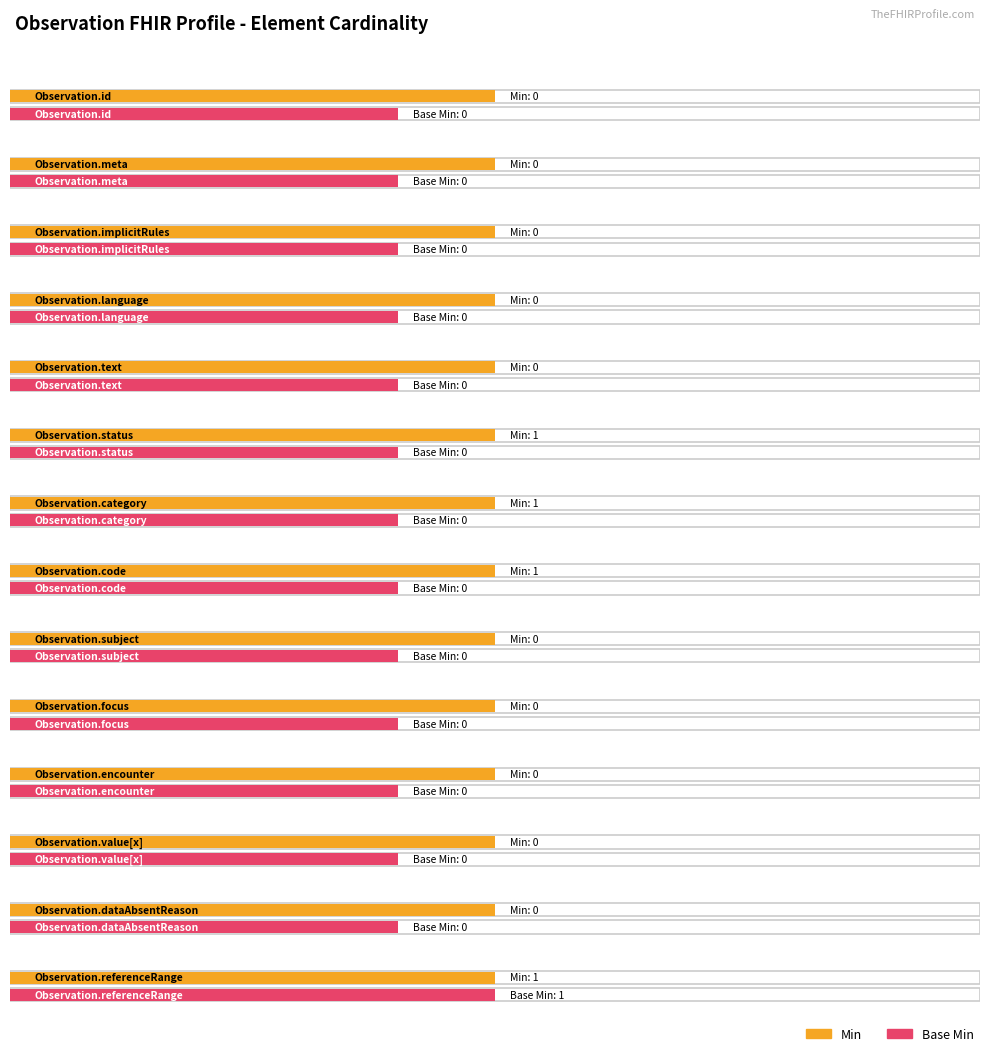

What is the difference between the maximum and second lowest values in the Min series?

1